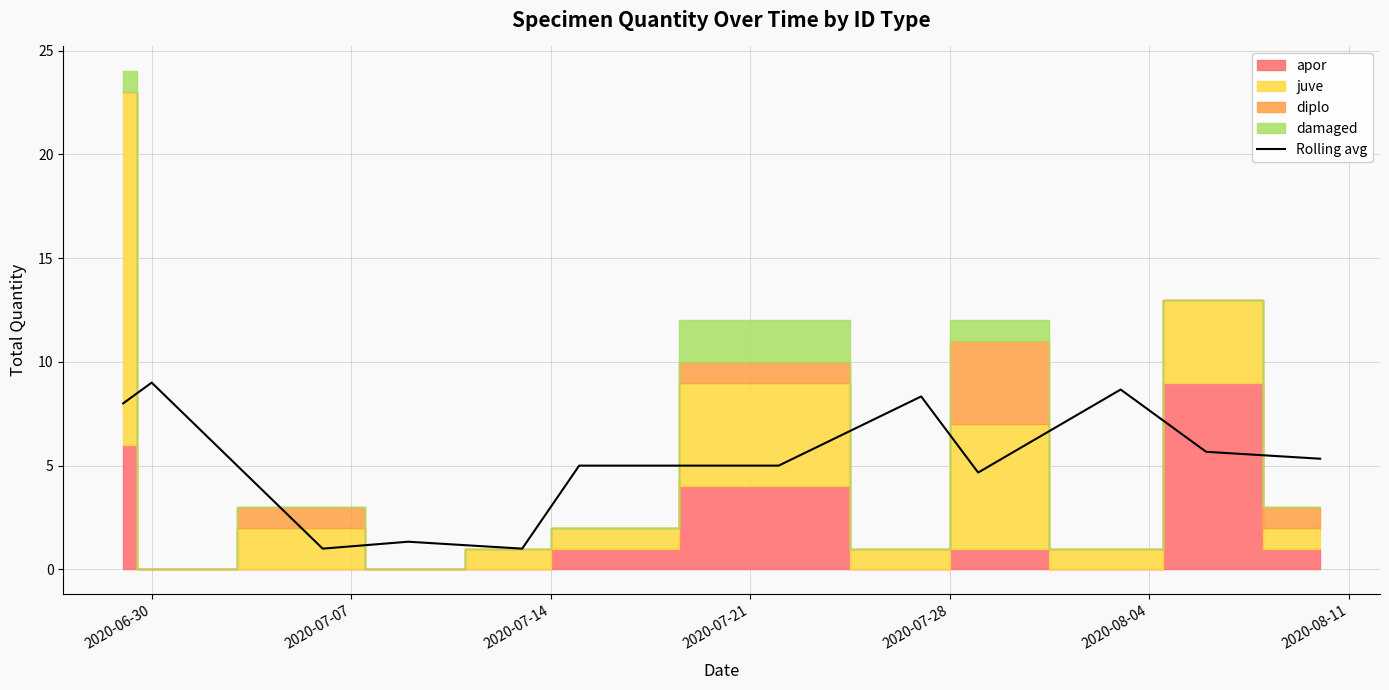

What is the lowest value of the Rolling avg series?

1.0